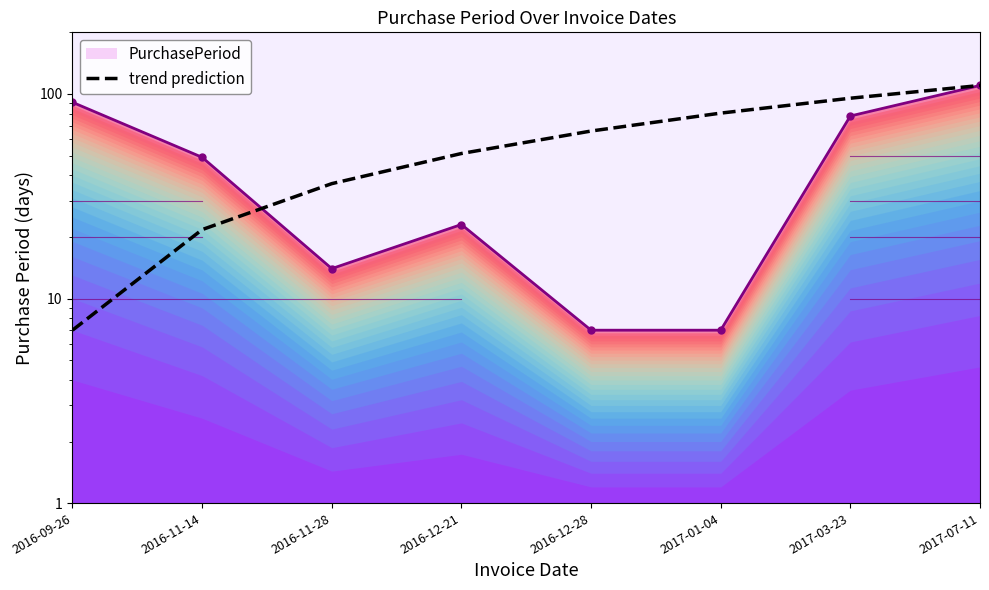

Which label corresponds to the smallest value in the chart?

2016-09-26